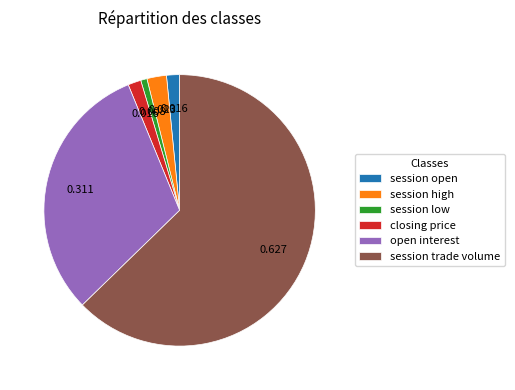

Do session high and session open together represent more than half of the pie?

No